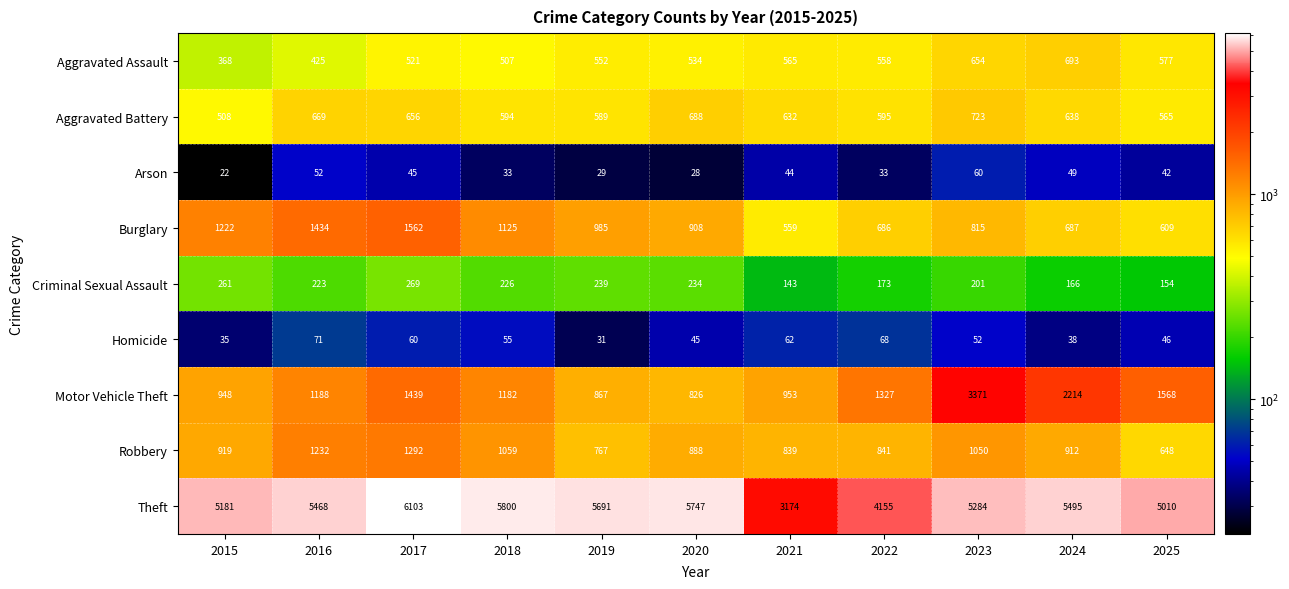

True or false: Criminal Sexual Assault has a value of 173 at 2022.

True